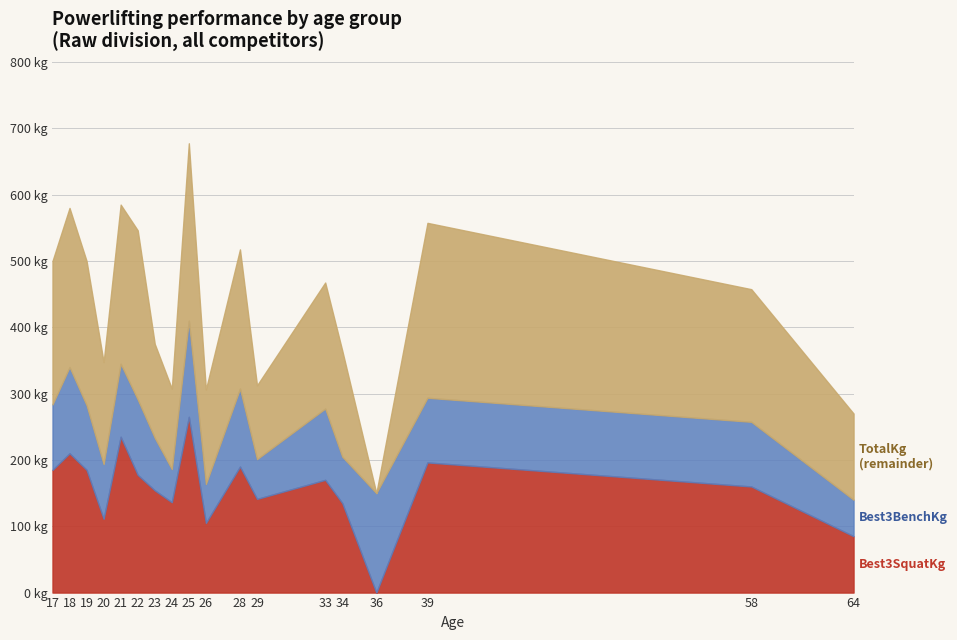

Count the number of data series in this chart.

3